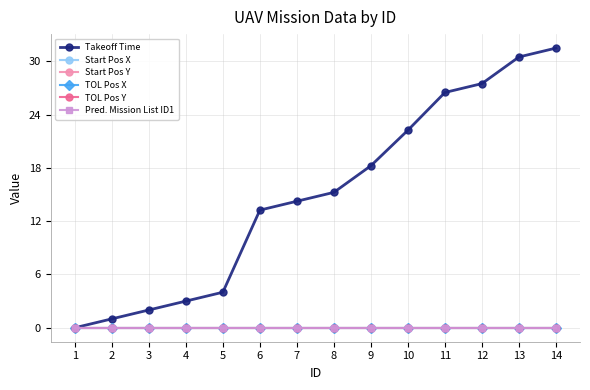

What is the total value across all series at 8?

15.2